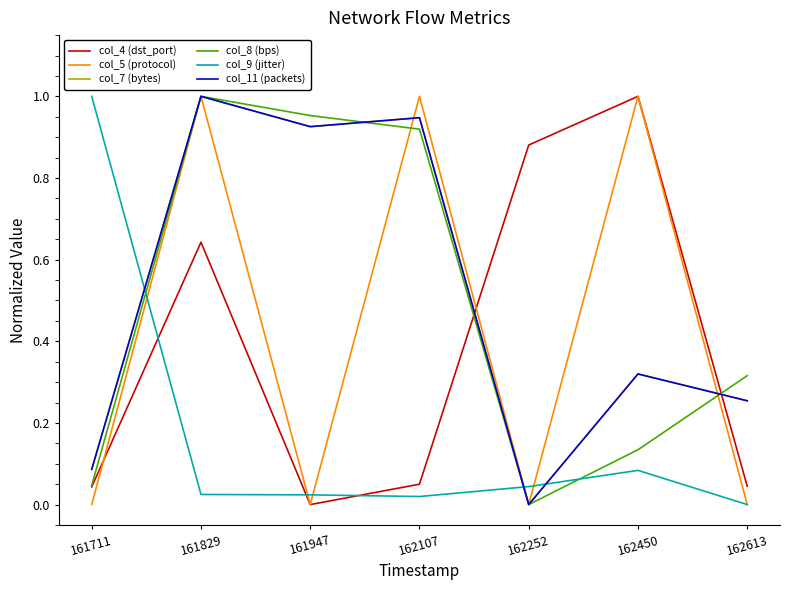

What is the average value of the col_4 (dst_port) series?

0.4